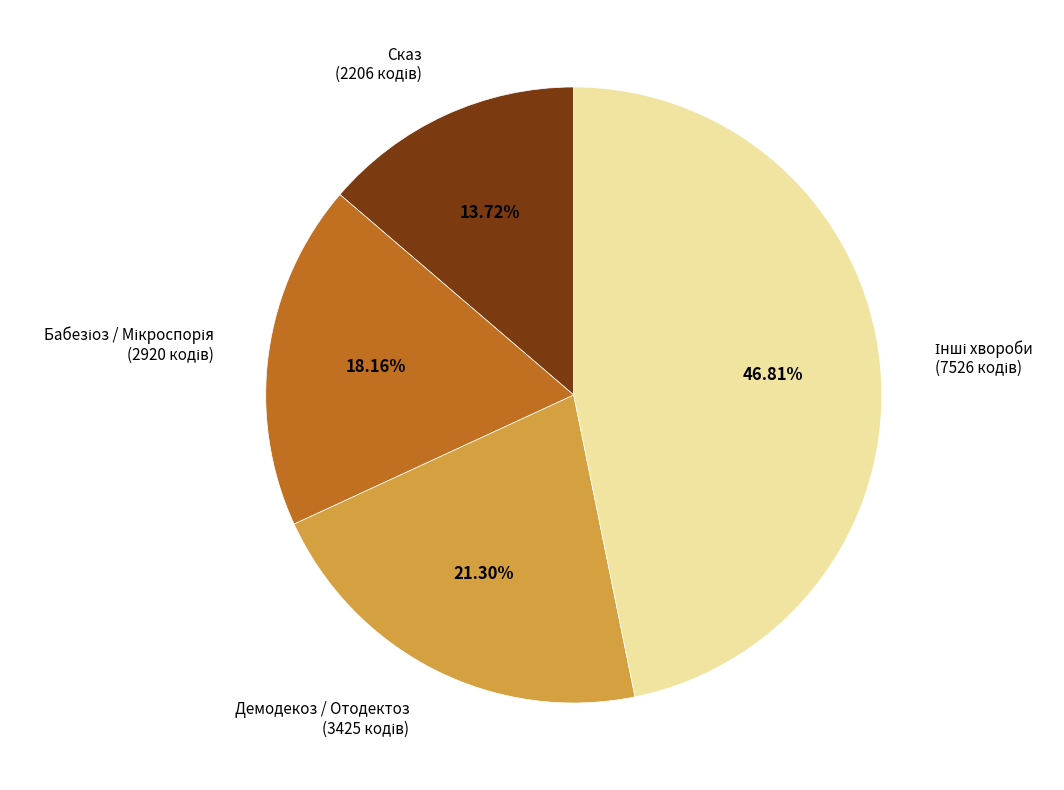

Does any single category account for the majority?

No